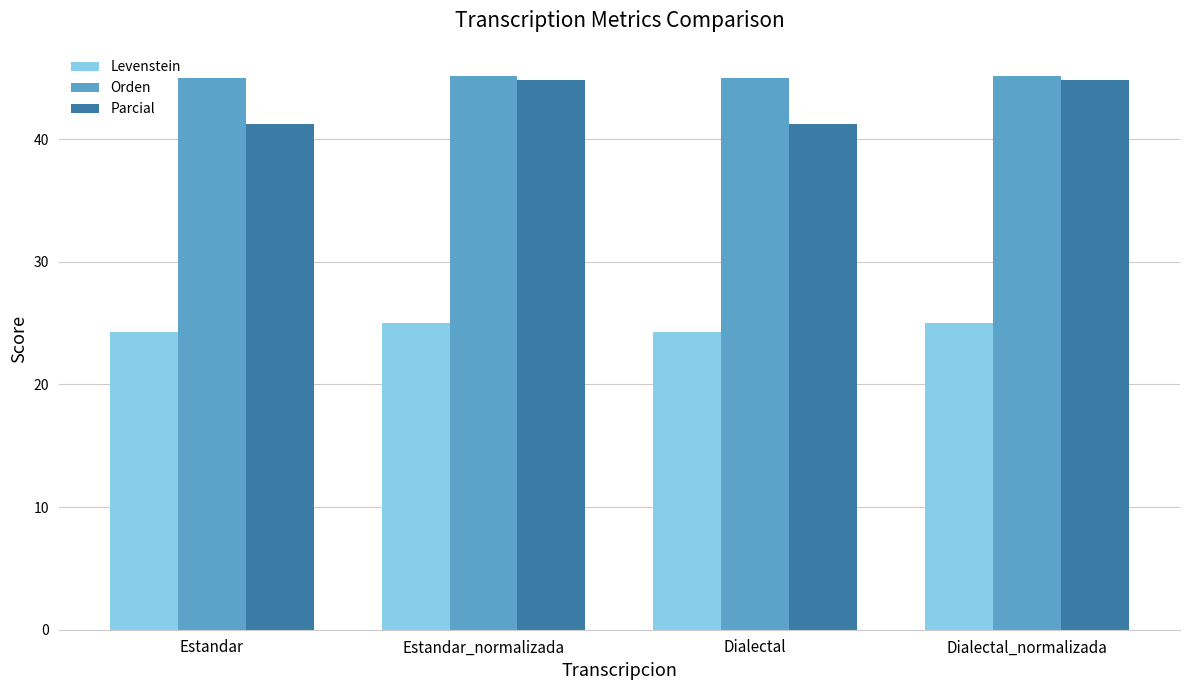

What is the difference between the maximum and second lowest values in the Parcial series?

3.6